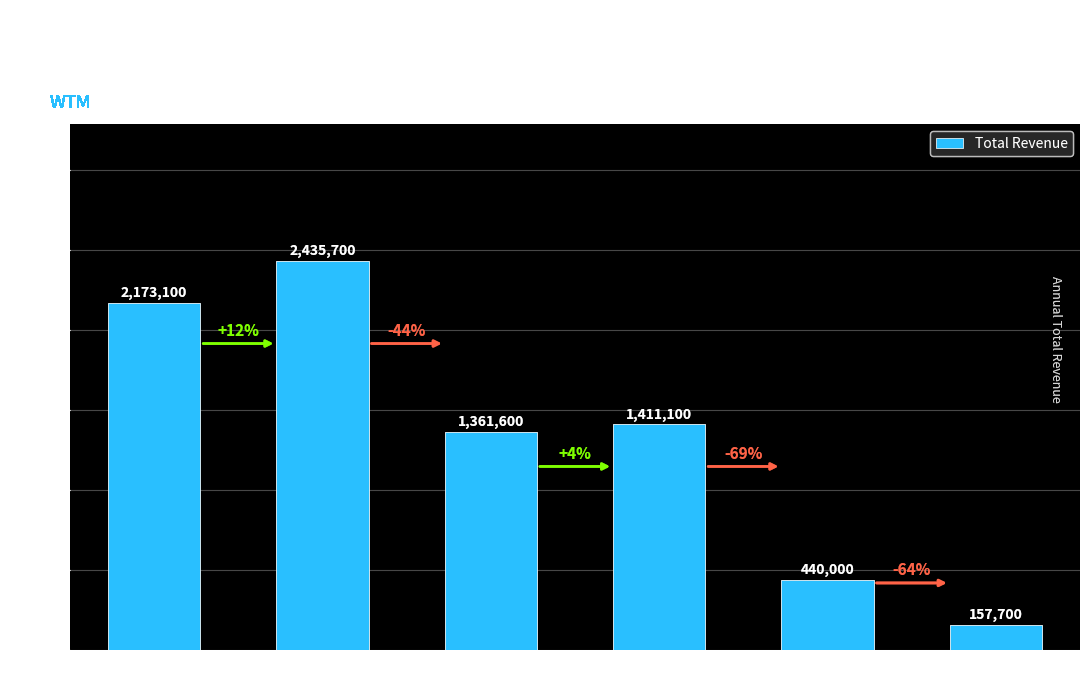

What is the sum of the values at 2011 and 2016?

2330800